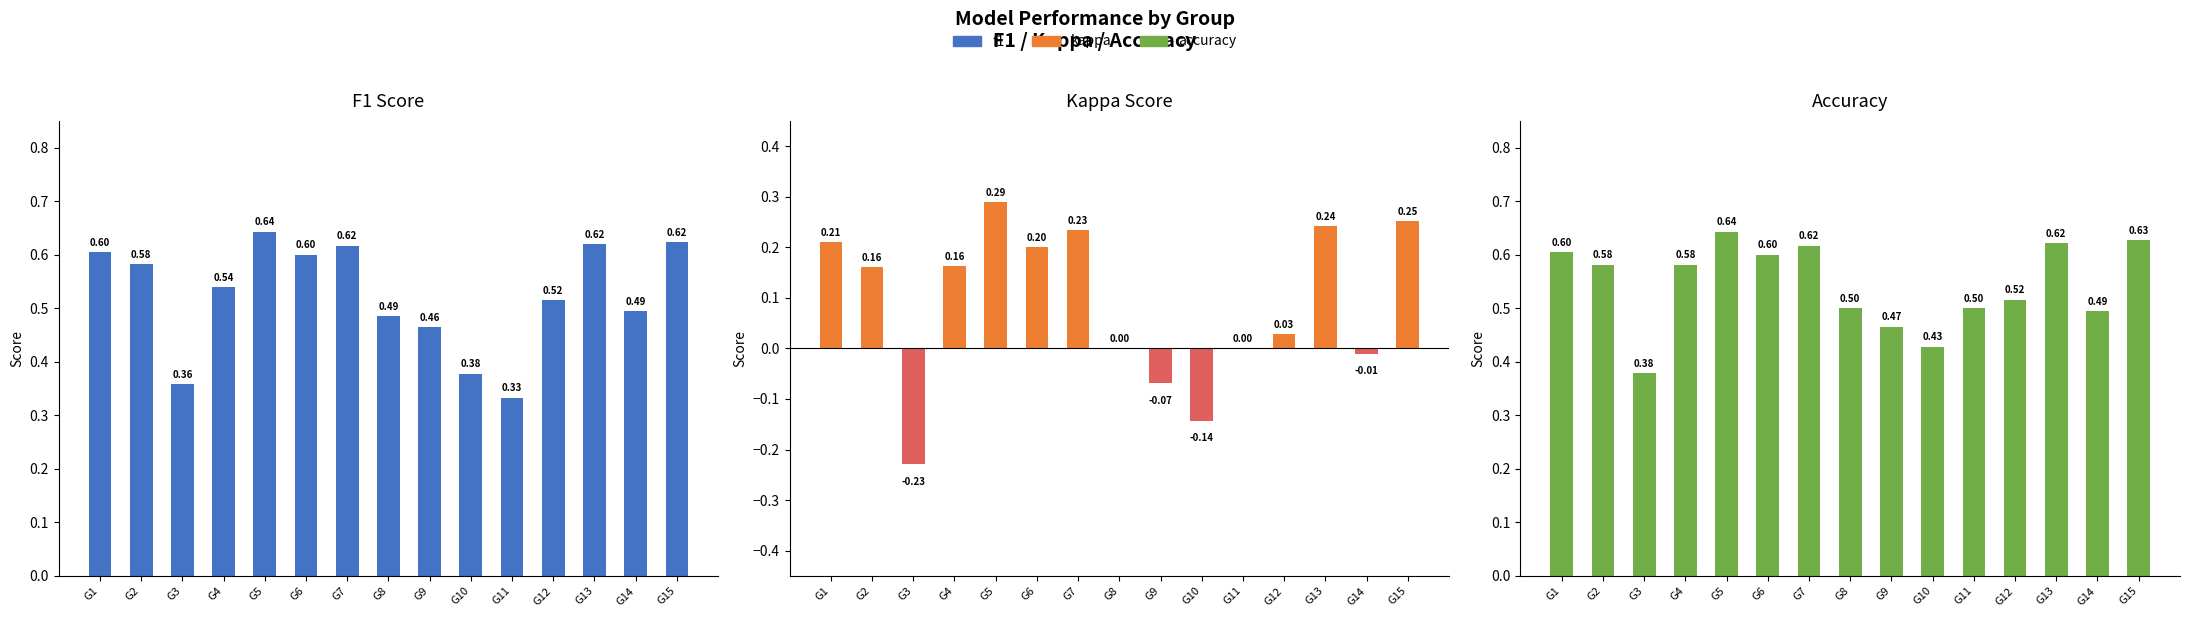

What is the value of the kappa bar at the 13th from the left?

0.2